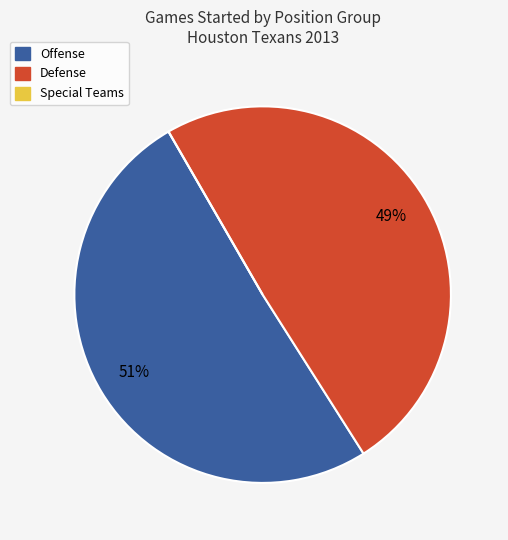

Does any single category account for the majority?

Yes